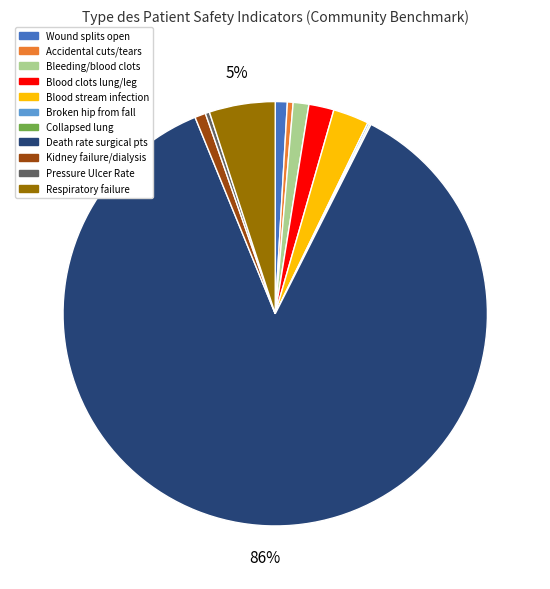

To the nearest percent, what is the average slice percentage?

9%